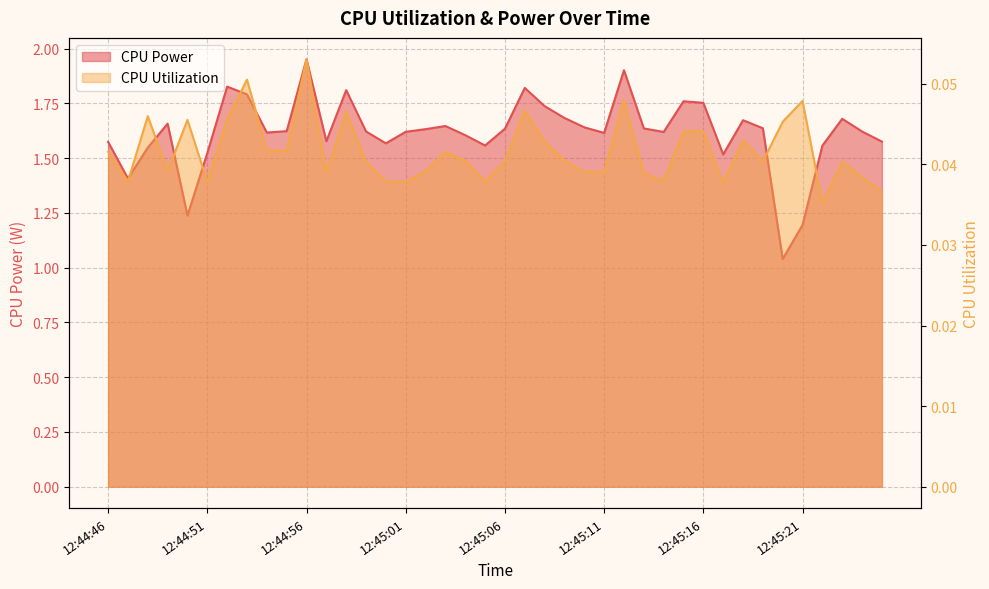

How many lines are shown in the chart?

2